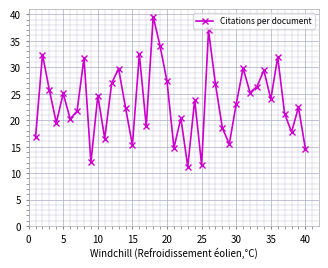

How many points are lower than both their immediate neighbors (excluding endpoints)?

13